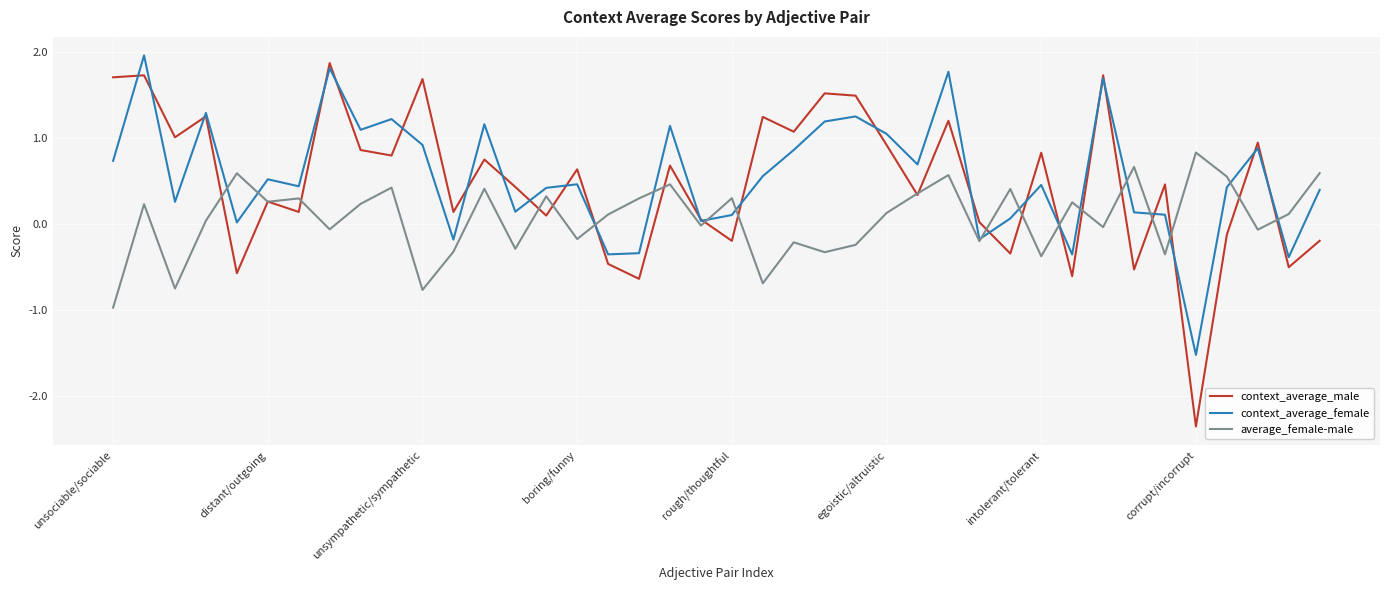

Which series has the widest spread of values?

context_average_male